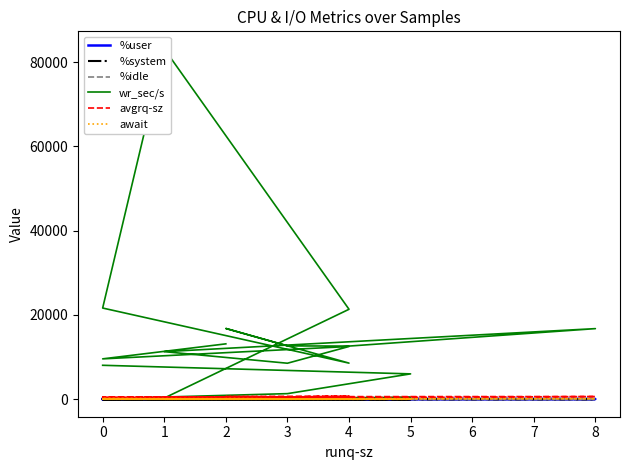

In await, how many points are higher than both neighbors (excluding endpoints)?

6